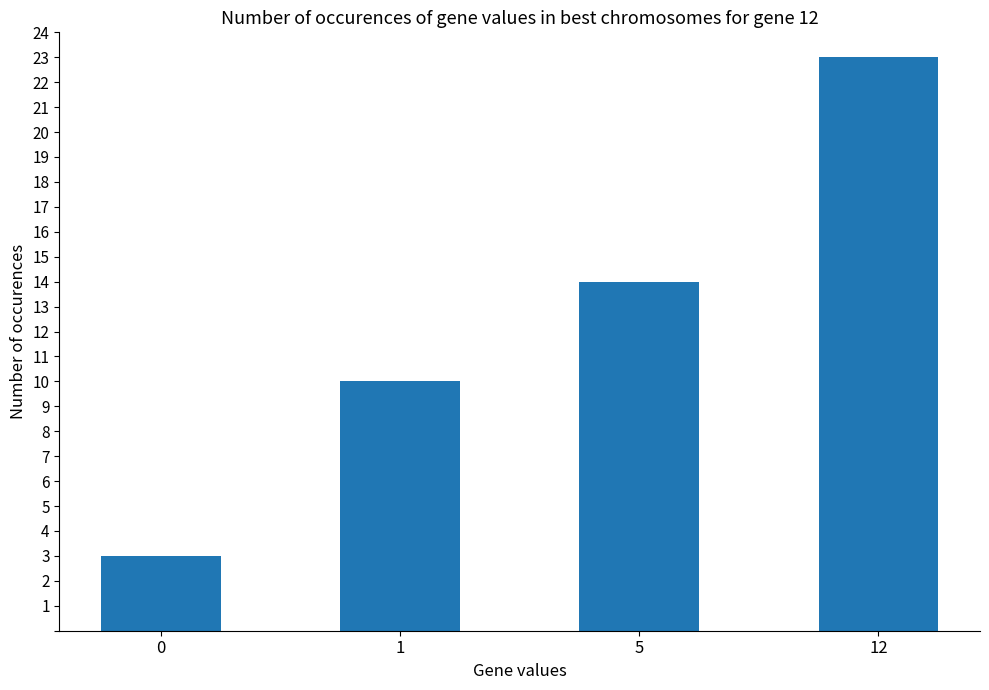

What is the difference between the values at 5 and 1?

4